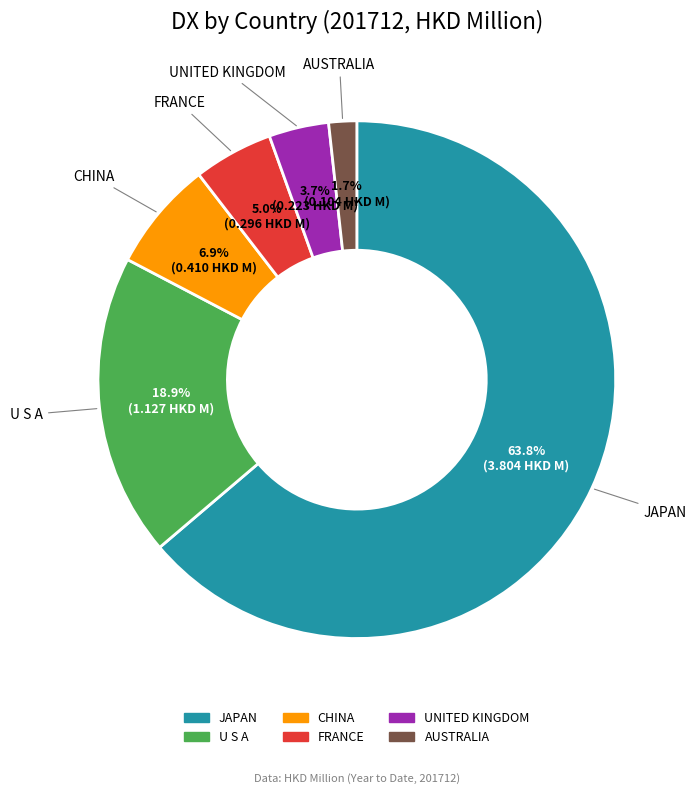

How many segments does this pie chart have?

6